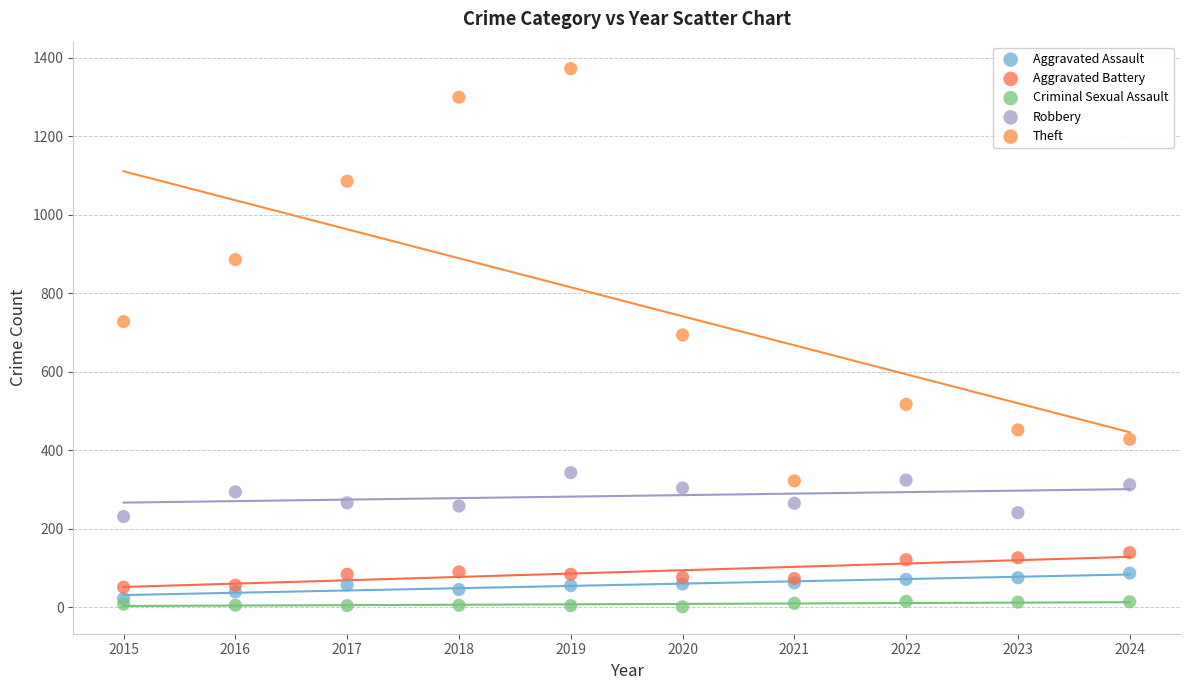

Which series contains the lowest Y value?

Criminal Sexual Assault